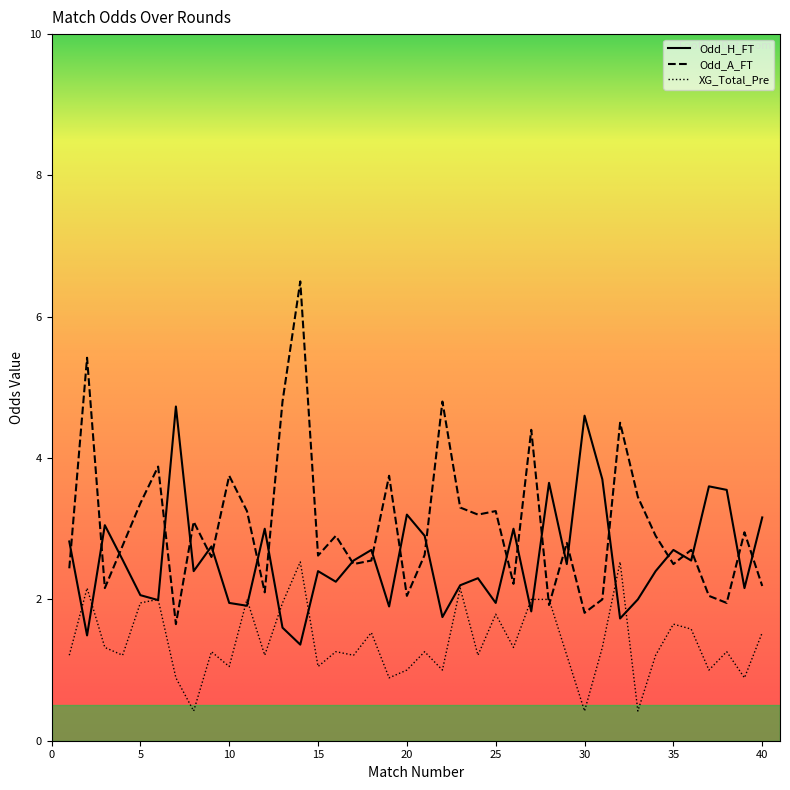

What are all the series names shown in the legend?

Odd_H_FT, Odd_A_FT, XG_Total_Pre